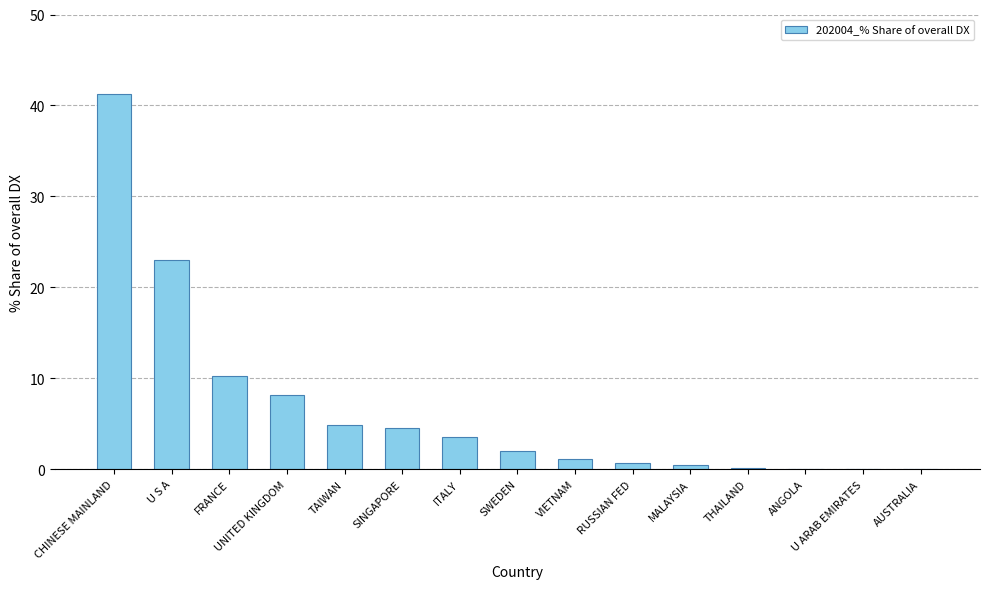

At which label is the value closest to 20?

U S A